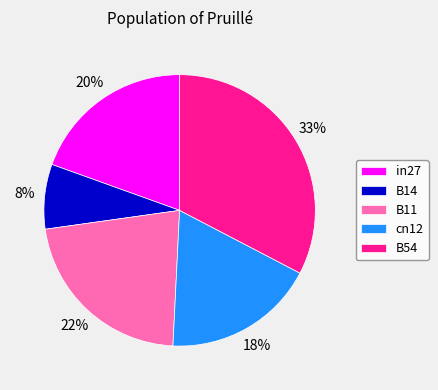

To the nearest percent, what percentage of the pie is cn12?

18%